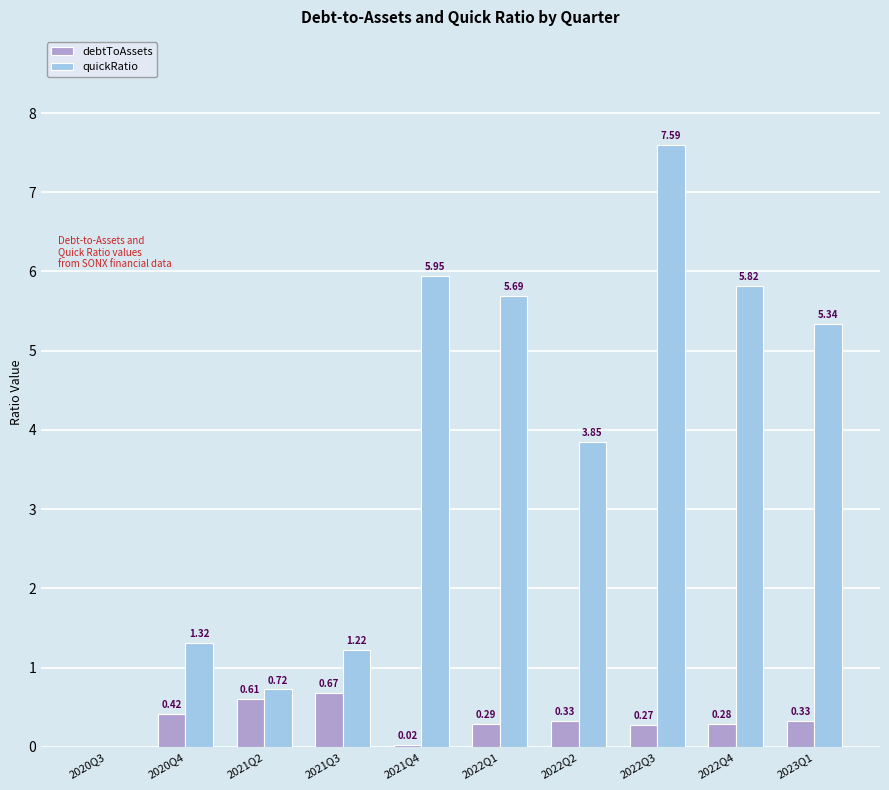

Which series has the largest total across all categories?

quickRatio